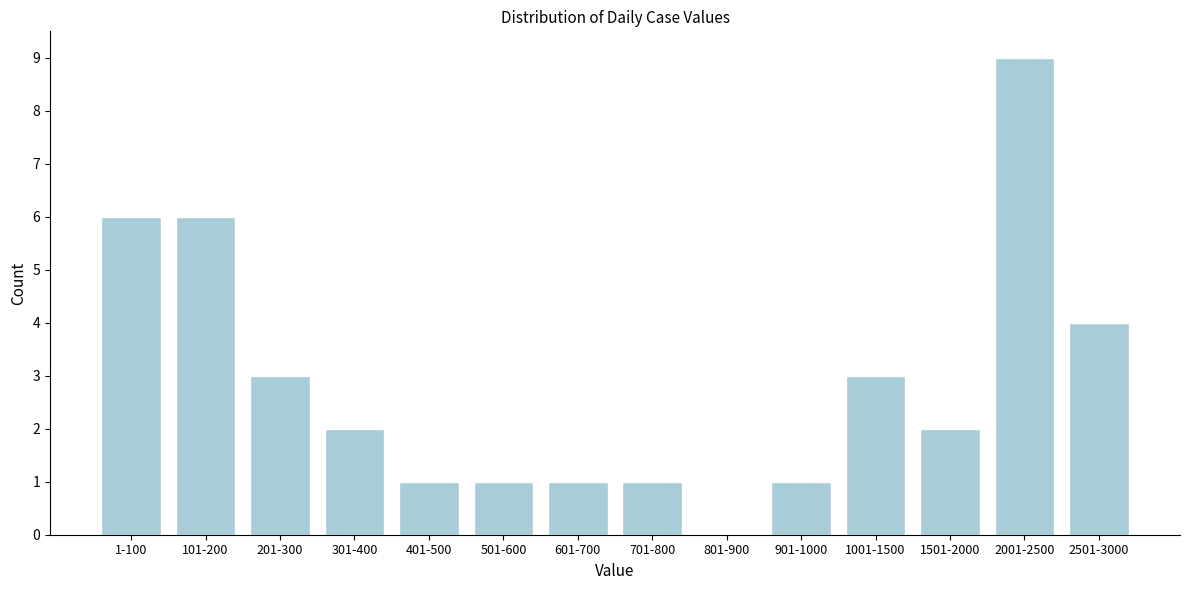

Reading right to left, extract all data points from this chart.

2501-3000=4	2001-2500=9	1501-2000=2	1001-1500=3	901-1000=1	801-900=0	701-800=1	601-700=1	501-600=1	401-500=1	301-400=2	201-300=3	101-200=6	1-100=6